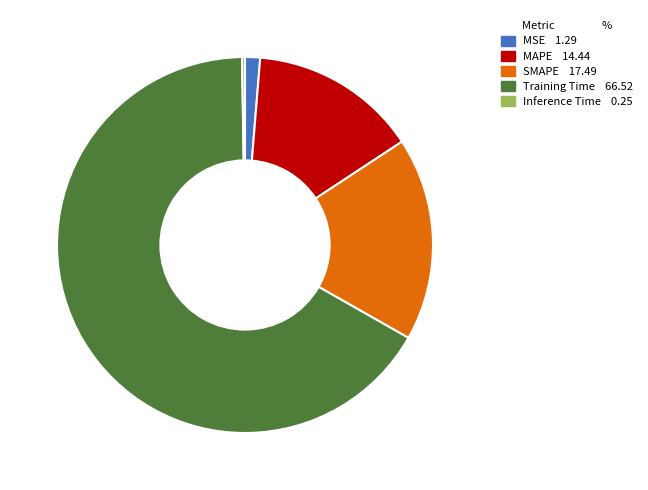

The MAPE slice represents 2% of the pie. True or false?

False